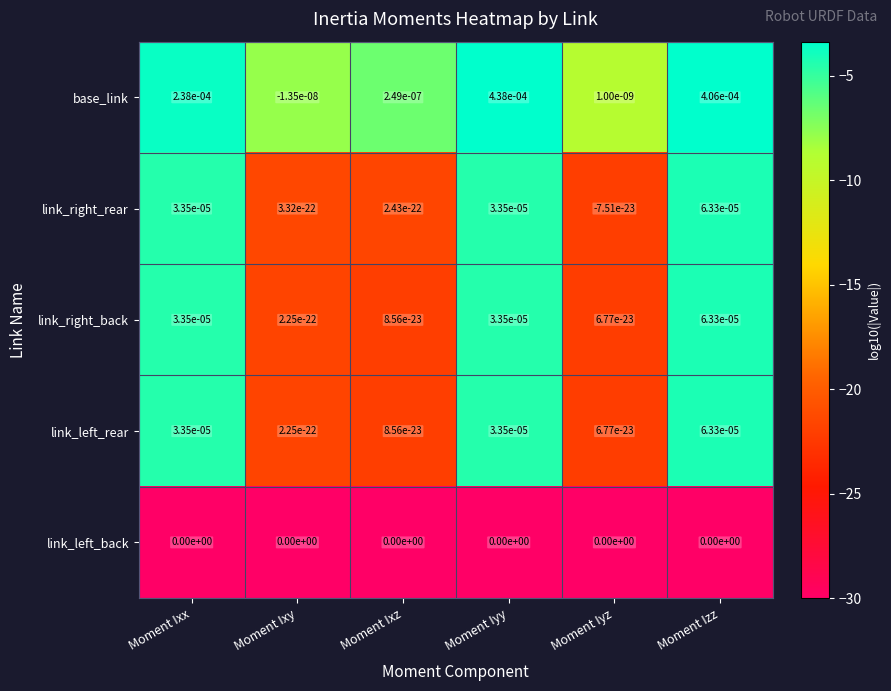

True or false: base_link has a value of 0.0 at Moment Iyy.

True